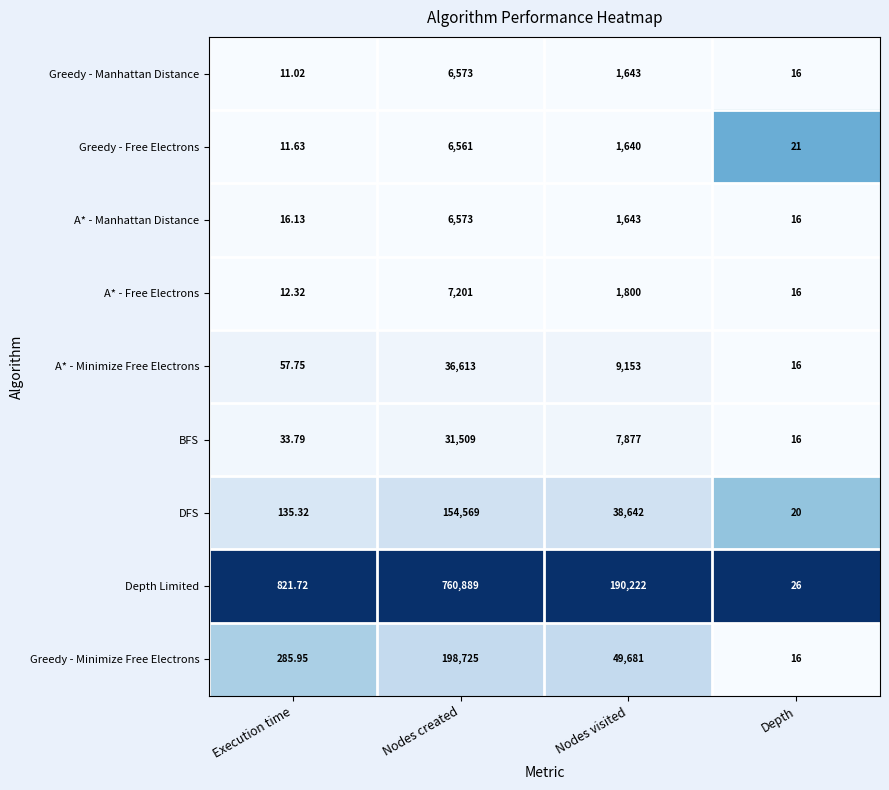

Which series changed the most between Nodes created and Depth?

Depth Limited